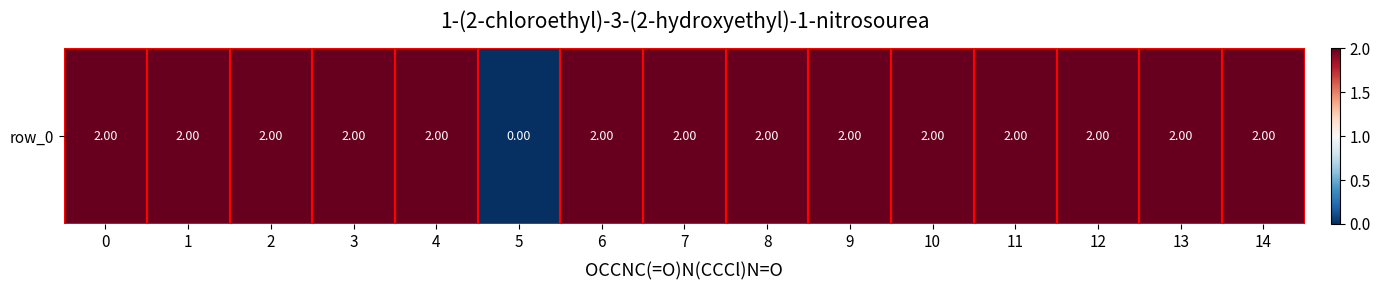

What is the ratio of the value at 11 to the value at 2?

1.0